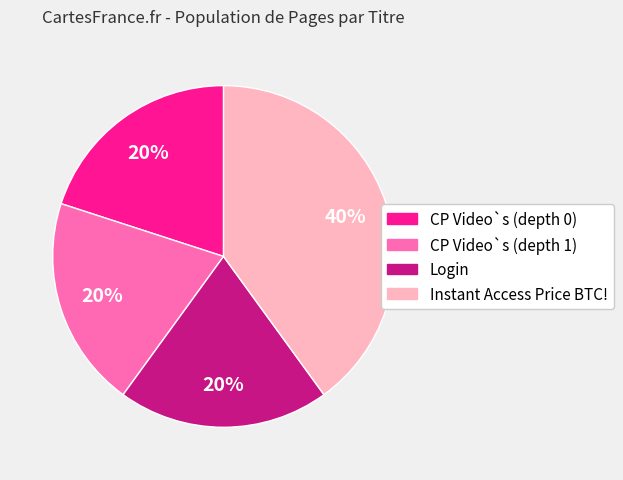

How many slices are in this pie chart?

4